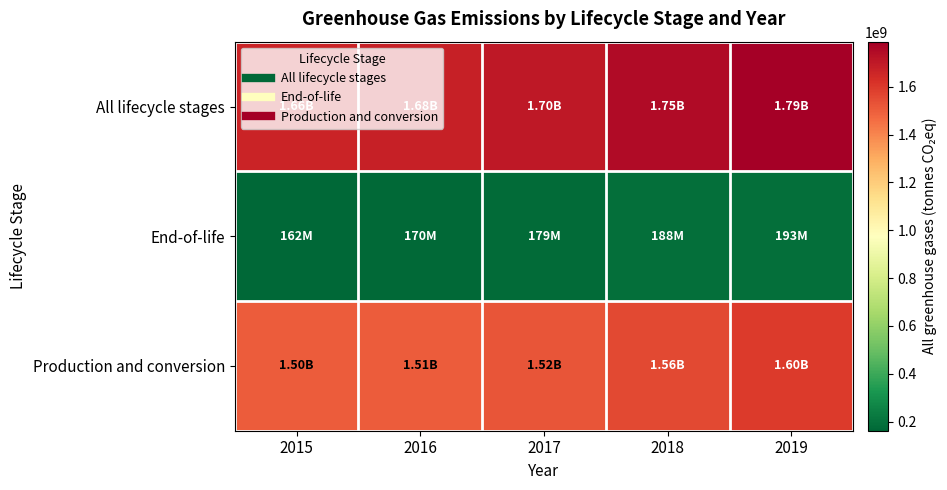

Reading left to right, extract all data points from this chart.

All lifecycle stages: 2015=1664680100	2016=1676590000	2017=1702060000	2018=1746730000	2019=1788510000
End-of-life: 2015=162060000	2016=170450000	2017=179130000	2018=188100000	2019=193120000
Production and conversion: 2015=1502620000	2016=1506130000	2017=1522930000	2018=1558630000	2019=1595390000